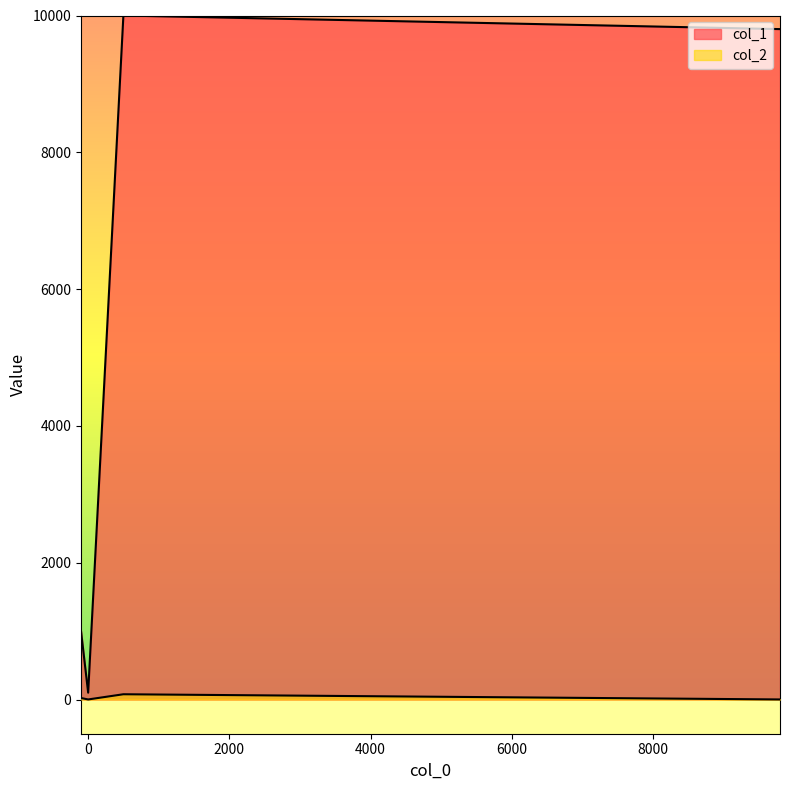

Reading left to right, transcribe all the data shown in this chart.

col_1: 500=10000	1=100	-100=1000	9800=9801
col_2: 500=77	1=1	-100=22	9800=1